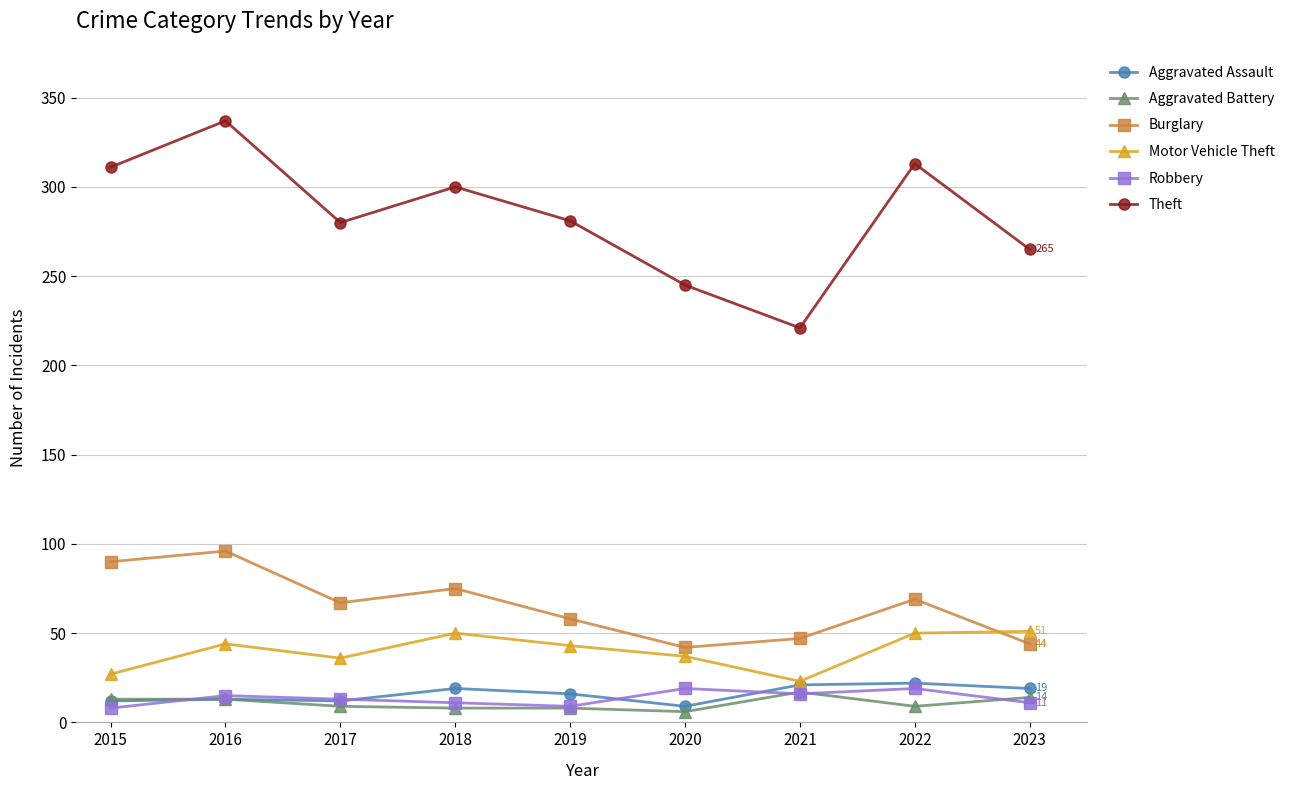

True or false: Theft and Burglary cross at least once.

False